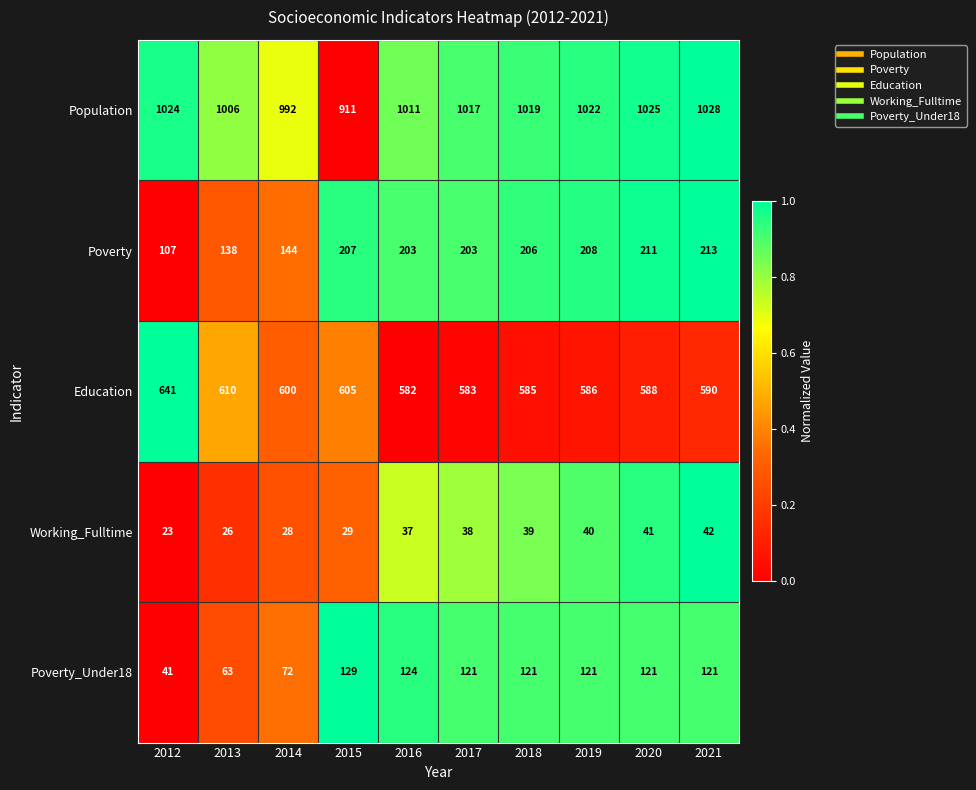

What is the difference between the second highest and second lowest values in the Working_Fulltime series?

15